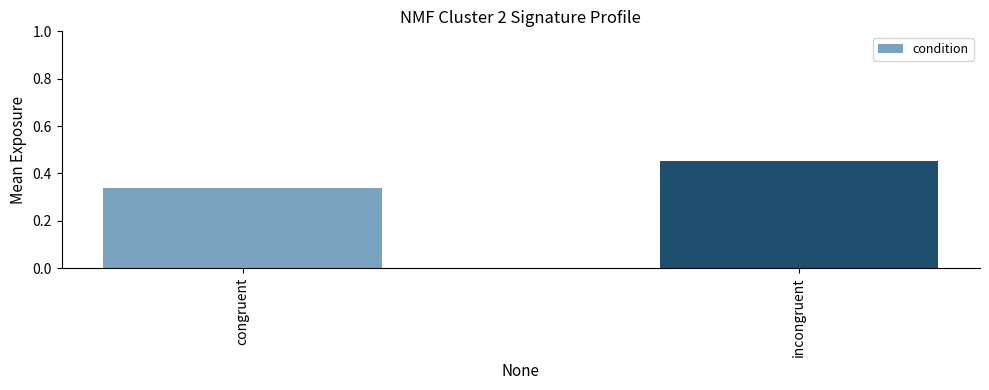

What is the label of the 1st bar from the right?

incongruent